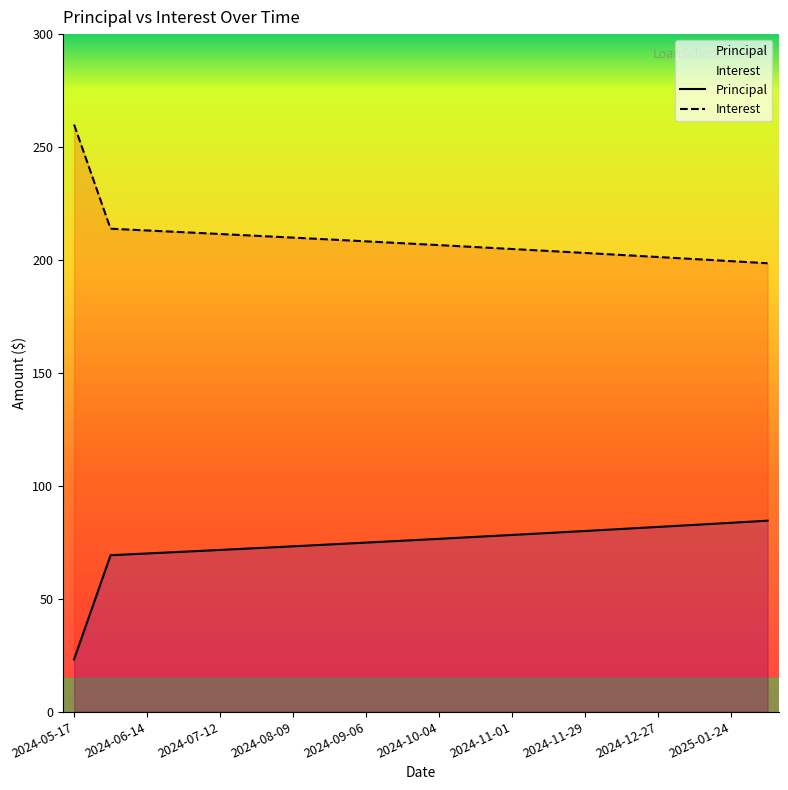

Rank the series at 2024-06-14 from highest to lowest value.

Interest, Principal